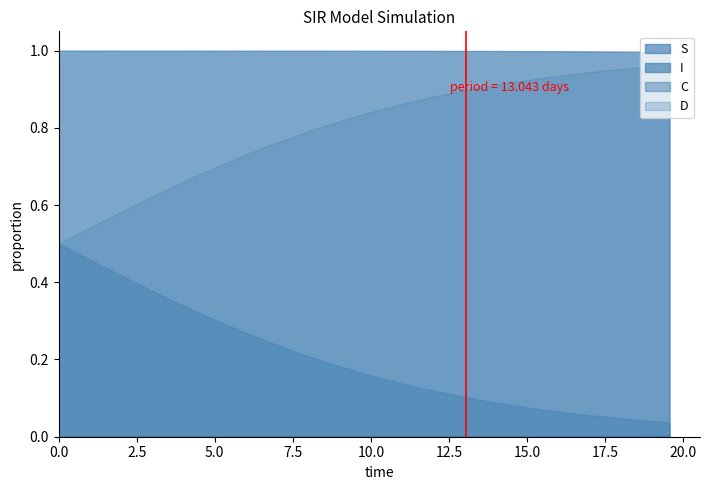

True or false: S and D cross at least once.

False